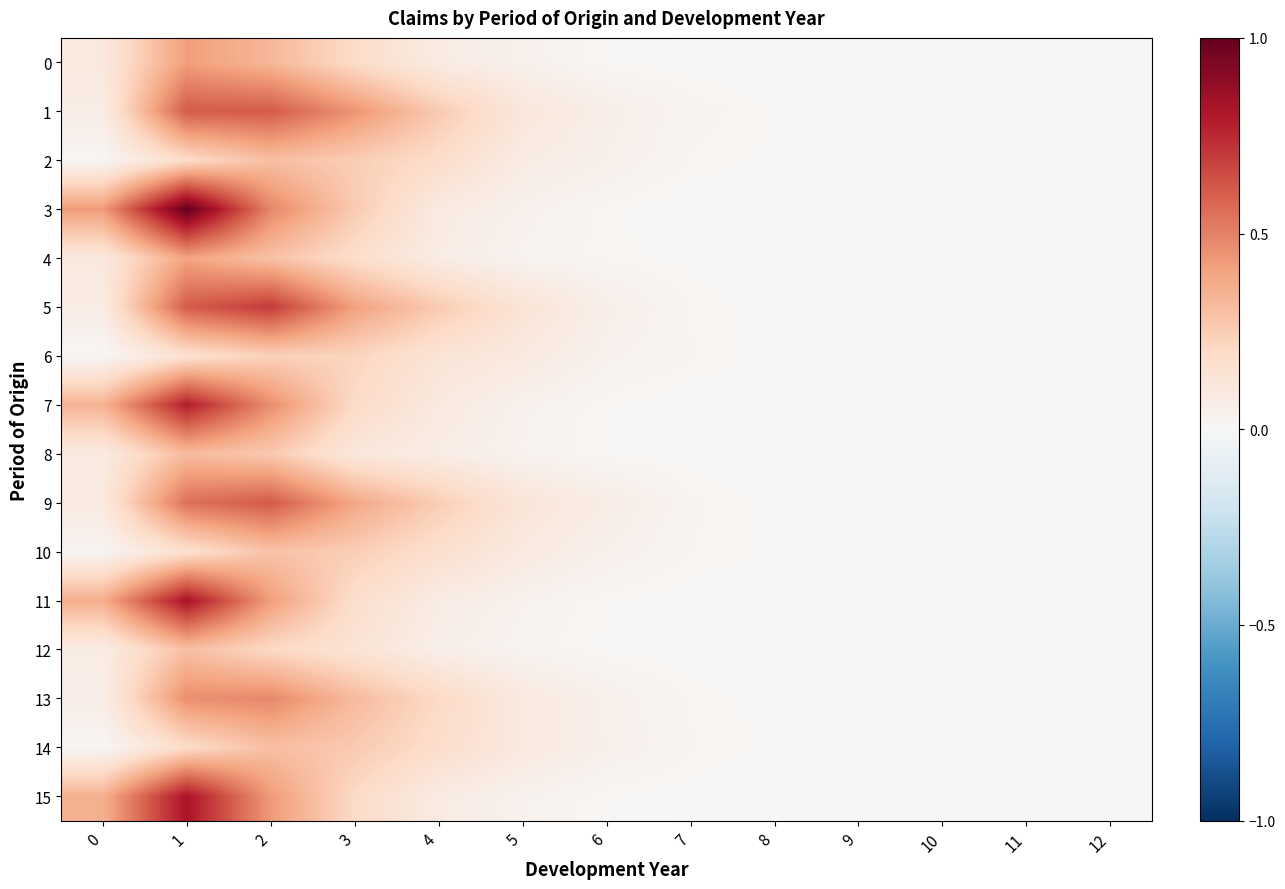

At how many categories does at least one series exceed 0?

13